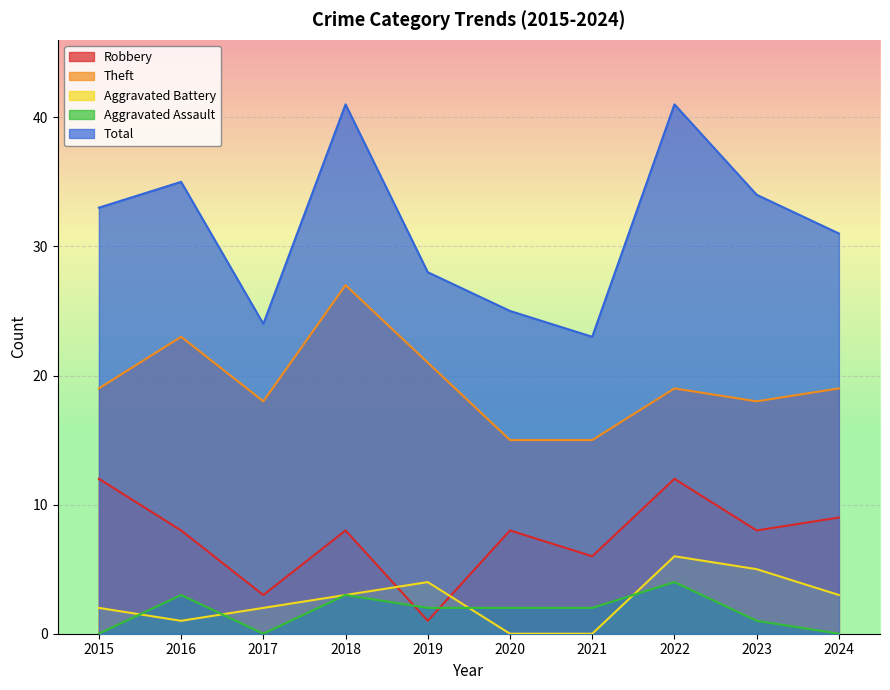

Does the chart display data point markers on the line(s)?

No